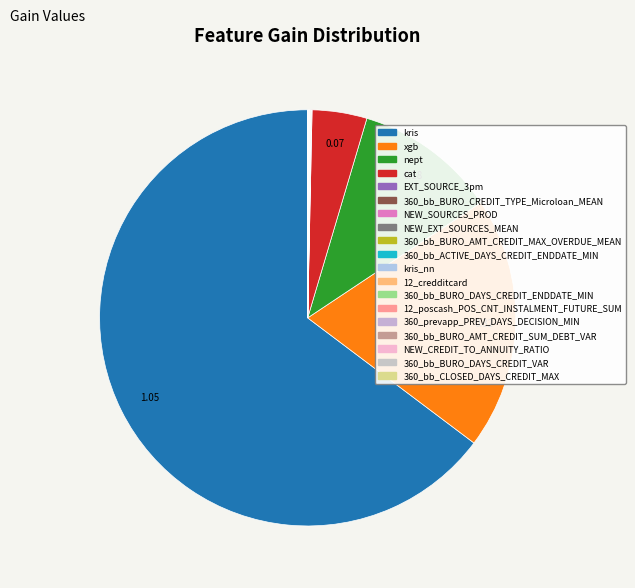

Which category has the smallest portion of the pie?

360_bb_CLOSED_DAYS_CREDIT_MAX